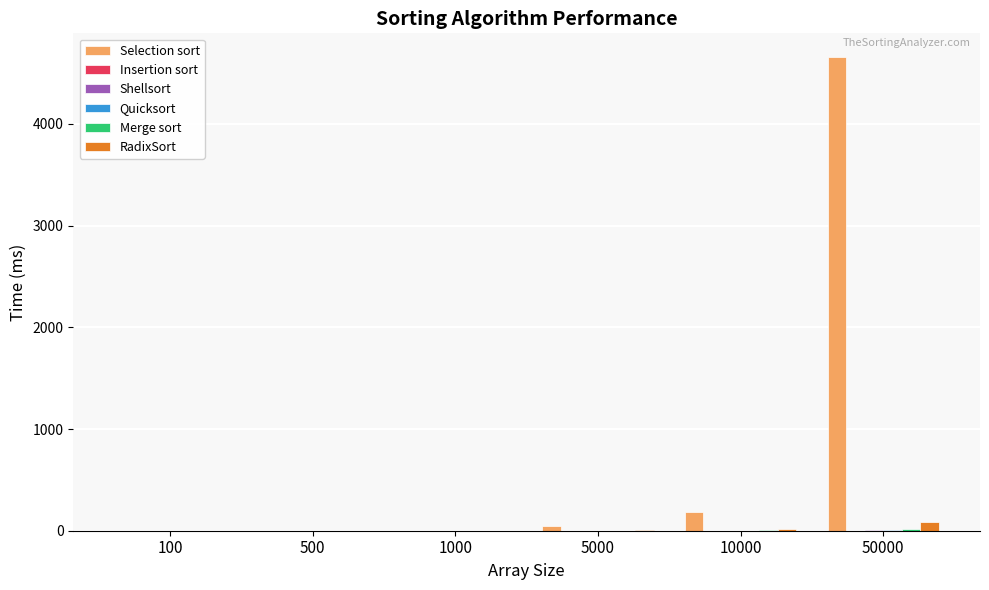

Which series has the largest total across all categories?

Selection sort